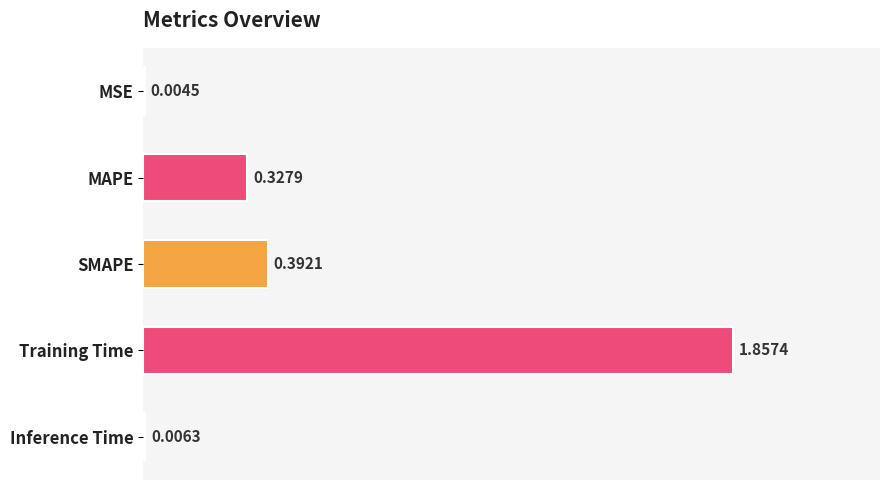

At which label is the value closest to 0?

MSE